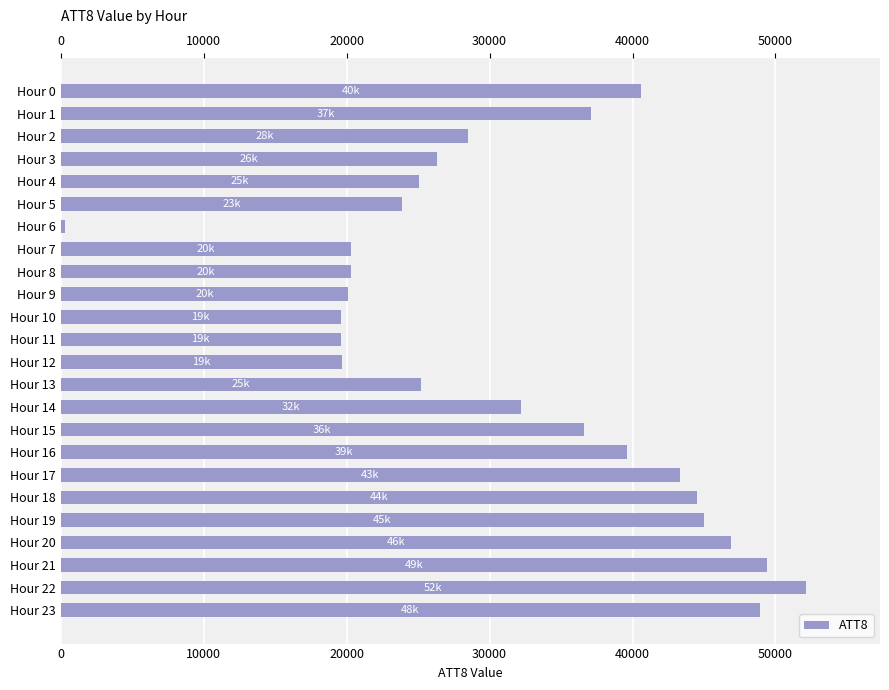

Is it true that the value at Hour 3 is 26300?

True